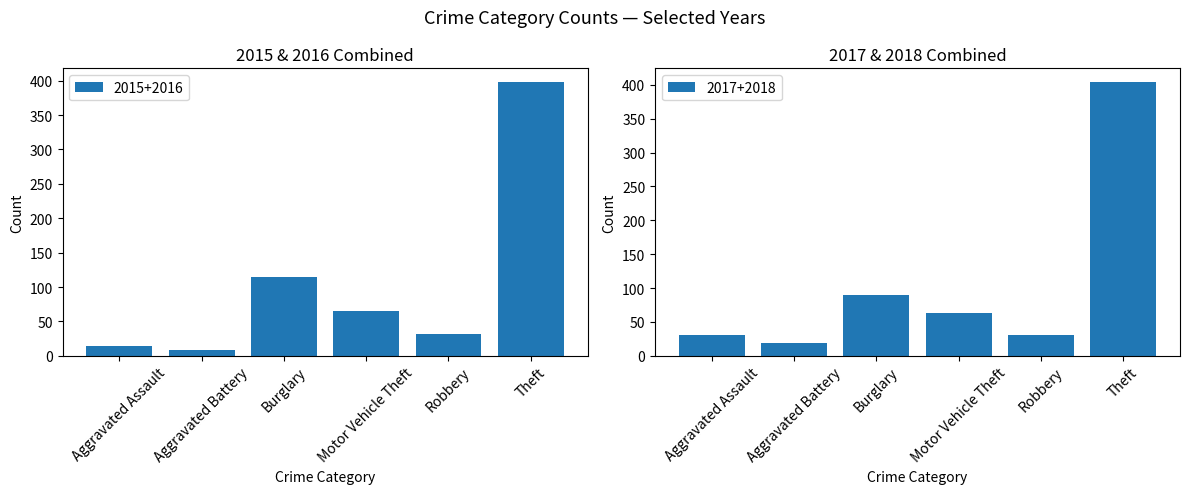

The value of 2015+2016 at Aggravated Battery is 9. True or false?

True